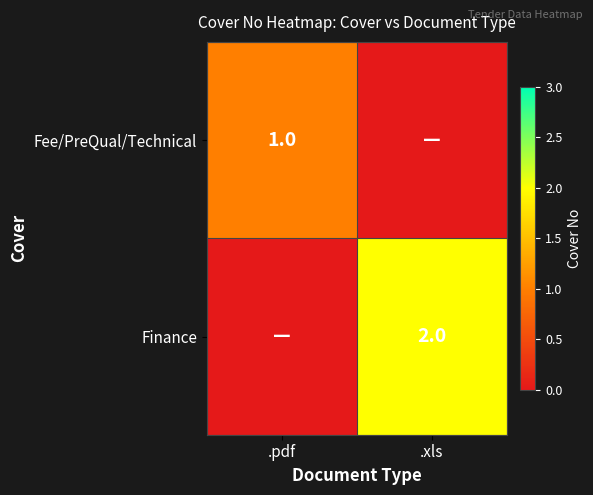

The value of Fee/PreQual/Technical at .pdf is 0. True or false?

False